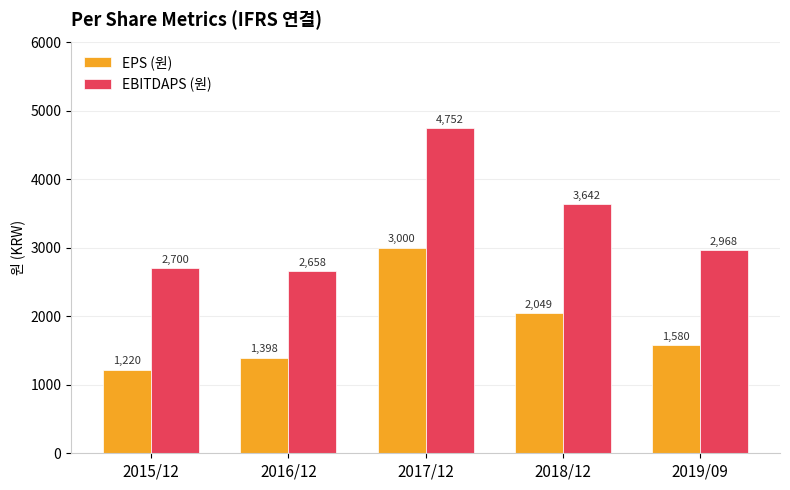

List the labels in order of EPS (원) value, largest first.

2017/12, 2018/12, 2019/09, 2016/12, 2015/12